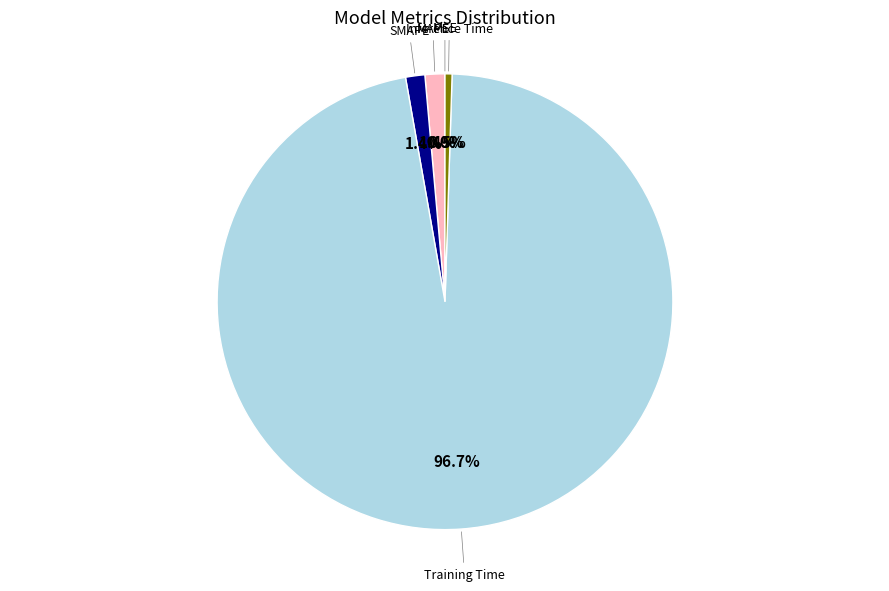

Rank the categories by value from lowest to highest.

MSE, Inference Time, SMAPE, MAPE, Training Time